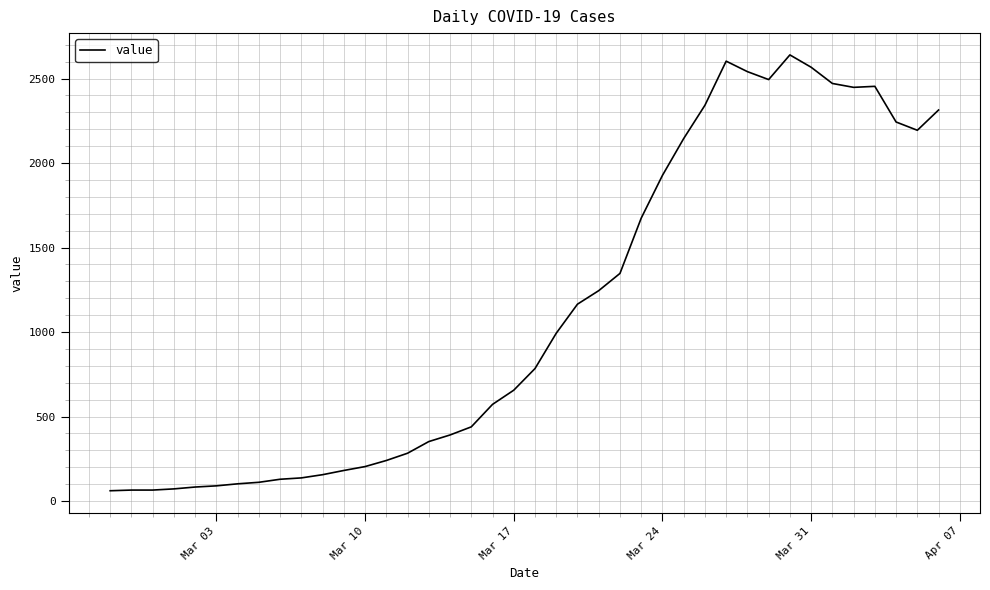

What is the difference between the maximum and minimum values?

2579